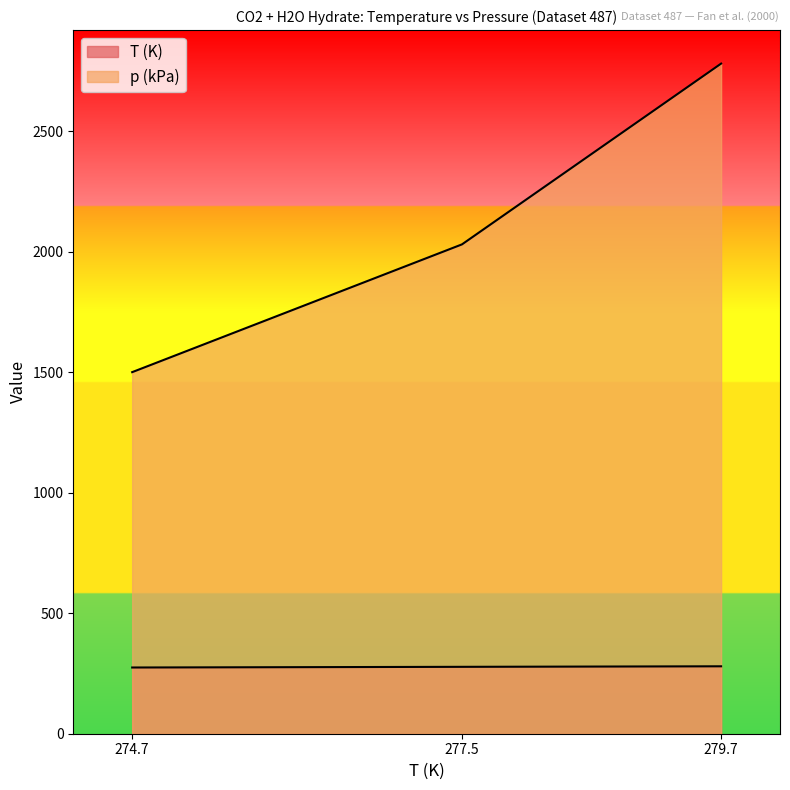

What is the sum of all p (kPa) values?

6310.0